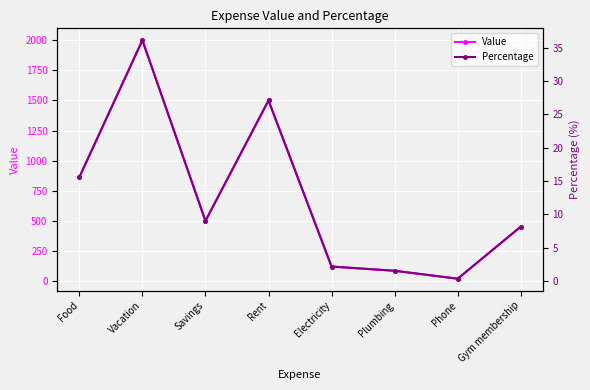

What is the sum of all Value values?

5542